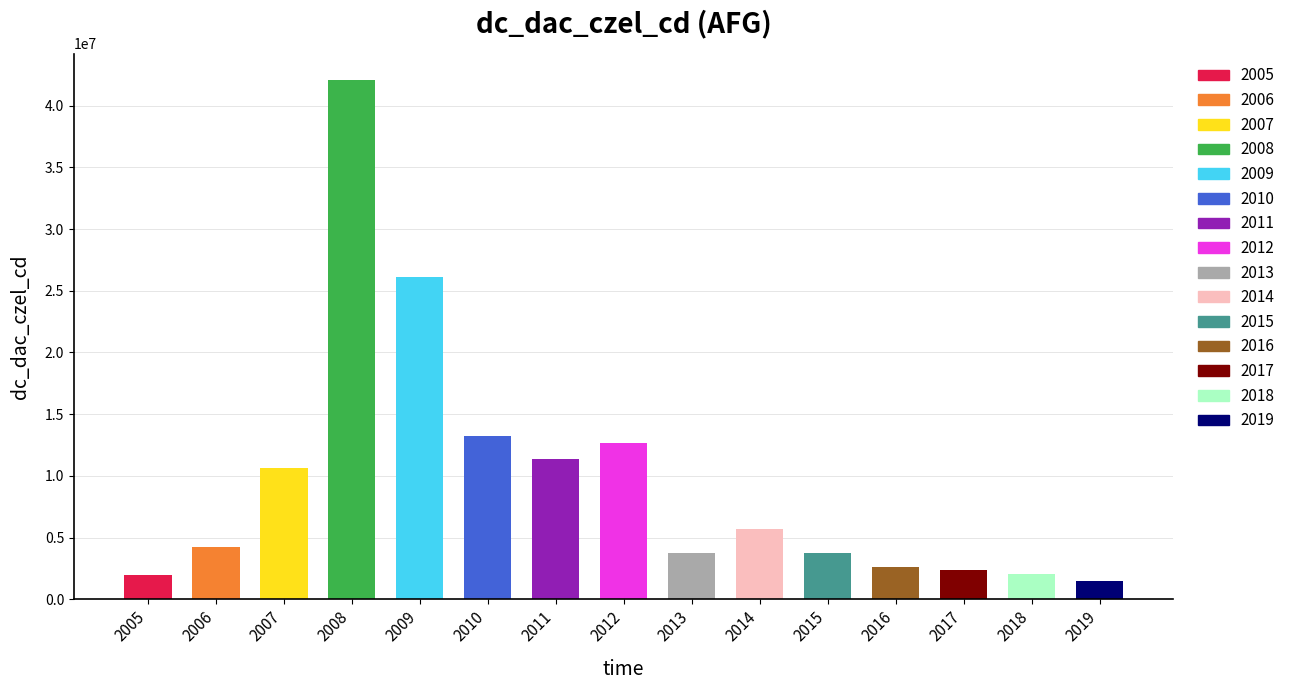

What is the value of the 14th bar from the left?

2089999.9